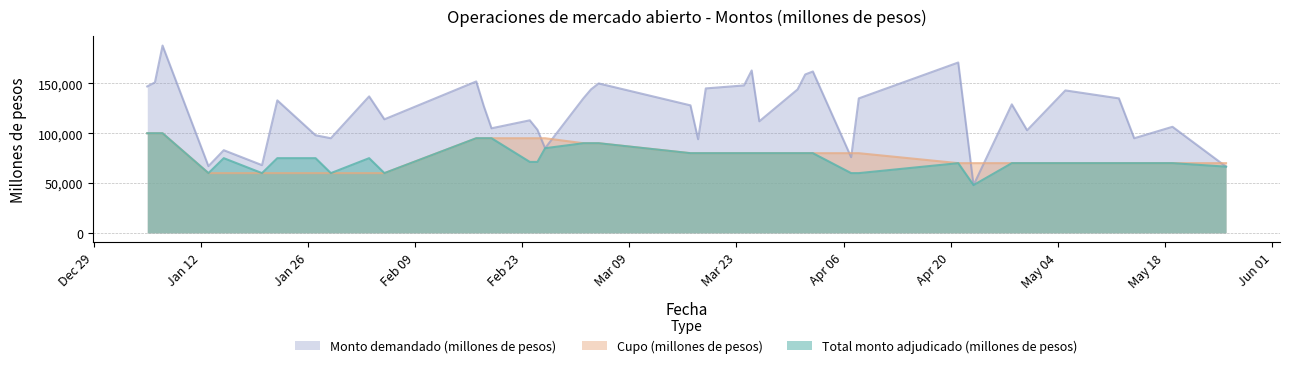

What is the label of the 13th point from the left?

18-02-2009